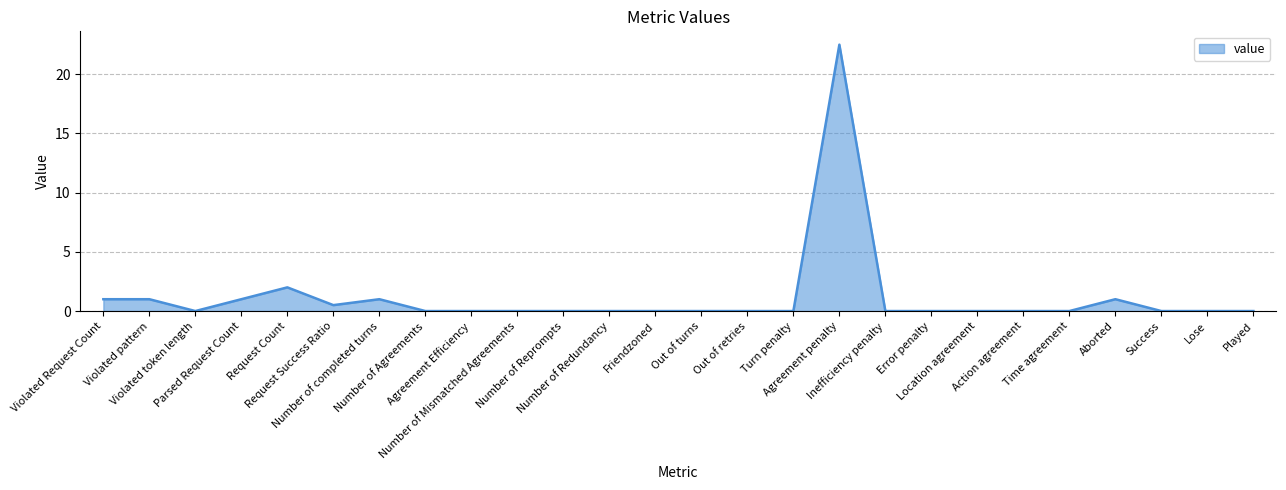

What is the difference between the maximum and second lowest values?

22.5